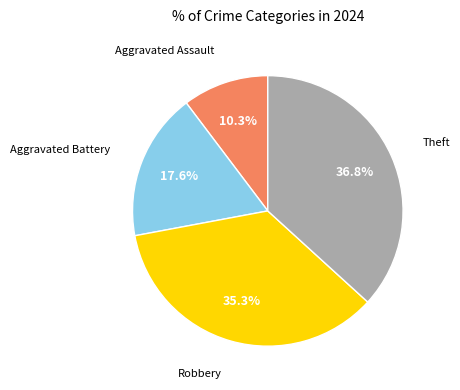

Is there any slice that represents more than half of the pie?

No